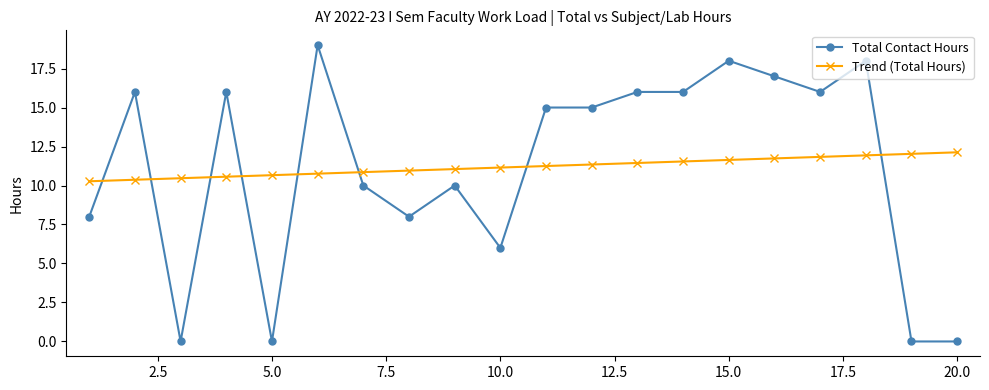

What is the difference between the maximum and minimum values in the Trend (Total Hours) series?

1.9